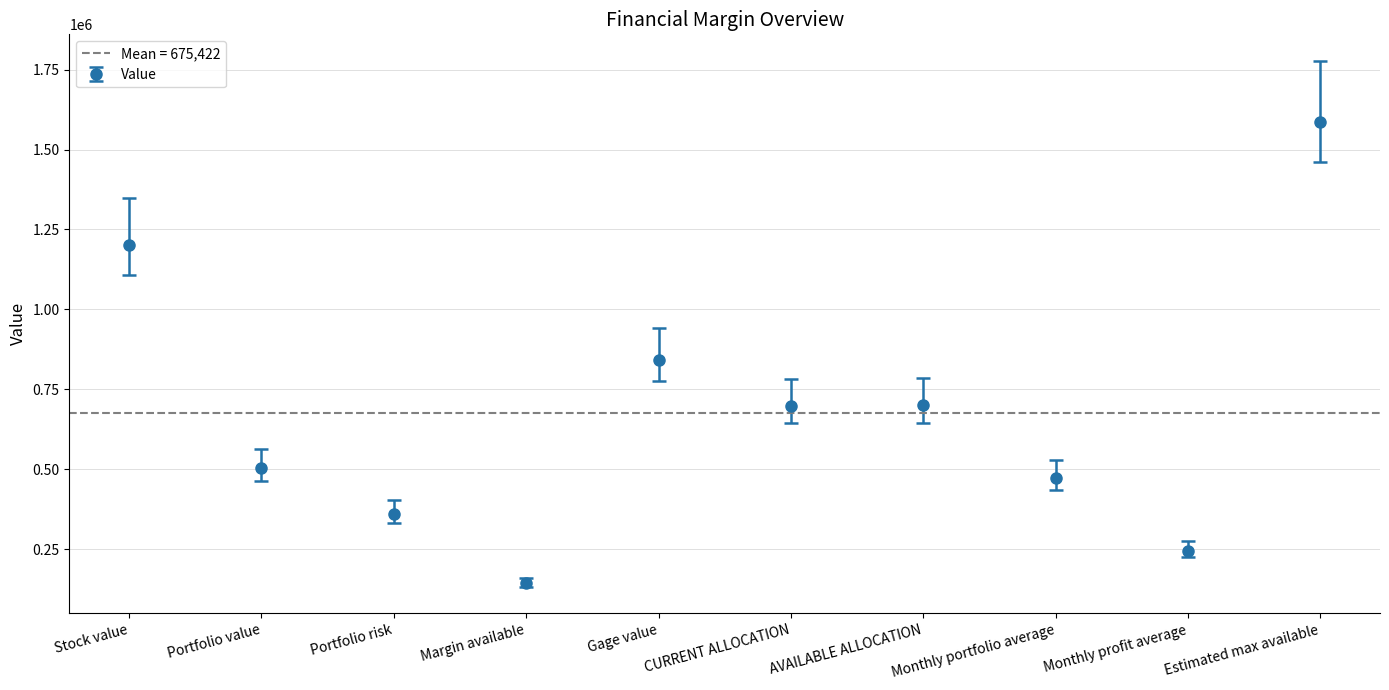

The chart shows a value of 244478.0 at Monthly profit average. True or false?

True